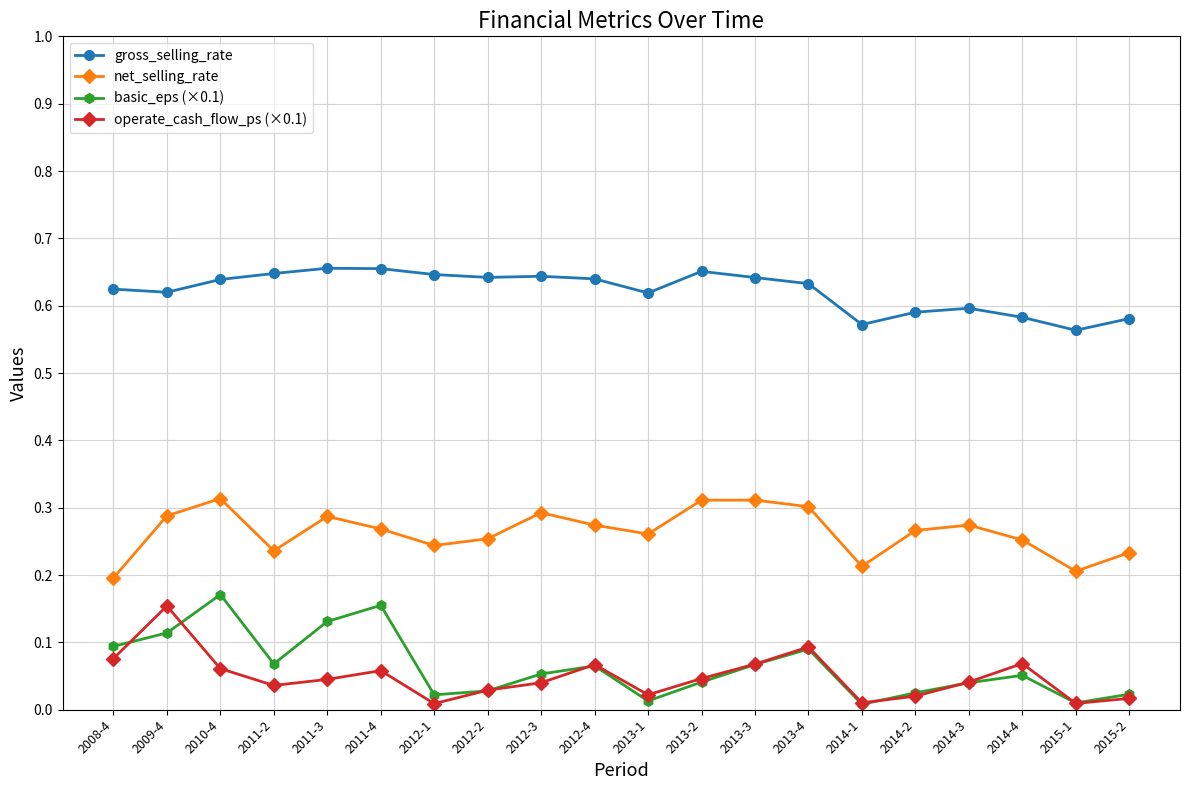

At how many categories does at least one series exceed 0?

20